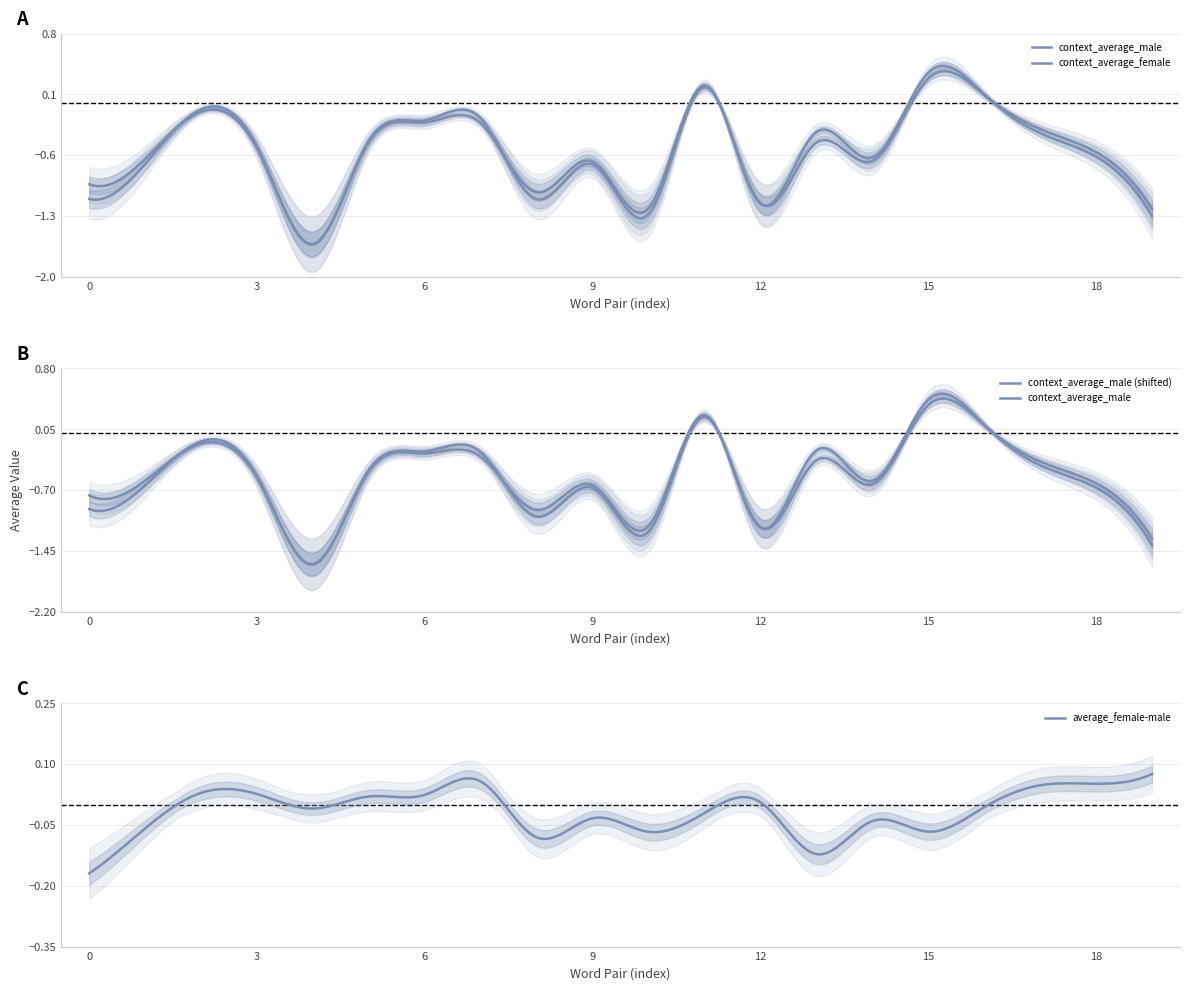

Is it true that context_average_female equals -0.7 at ('antisocial', 'social')?

True